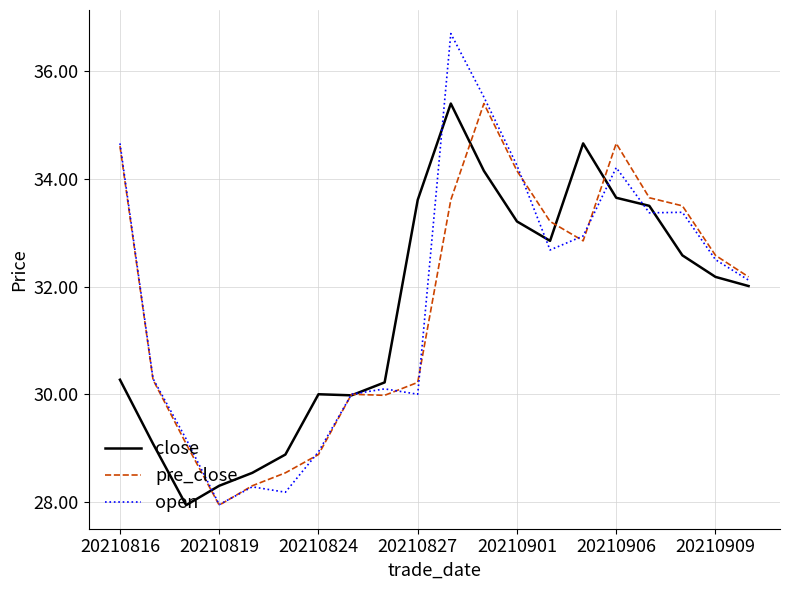

What is the maximum value shown in the chart?

36.7